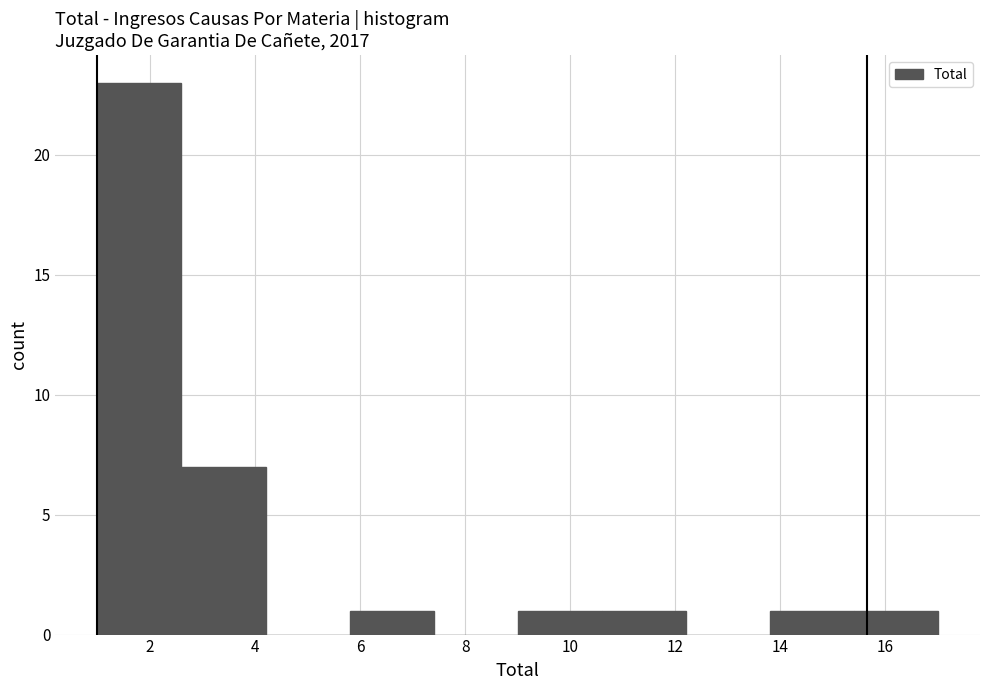

What is the height of the bar covering 5.8 to 7.4 on the x-axis? The values are not printed on the chart, so give them approximately, as read against the axis.

1